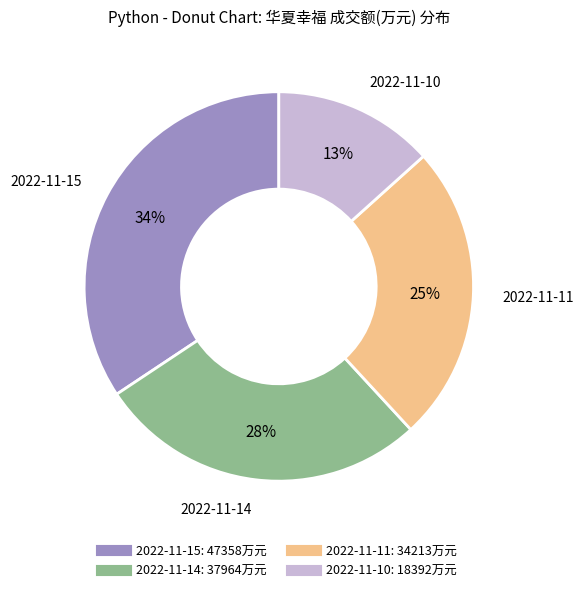

How many segments does this pie chart have?

4